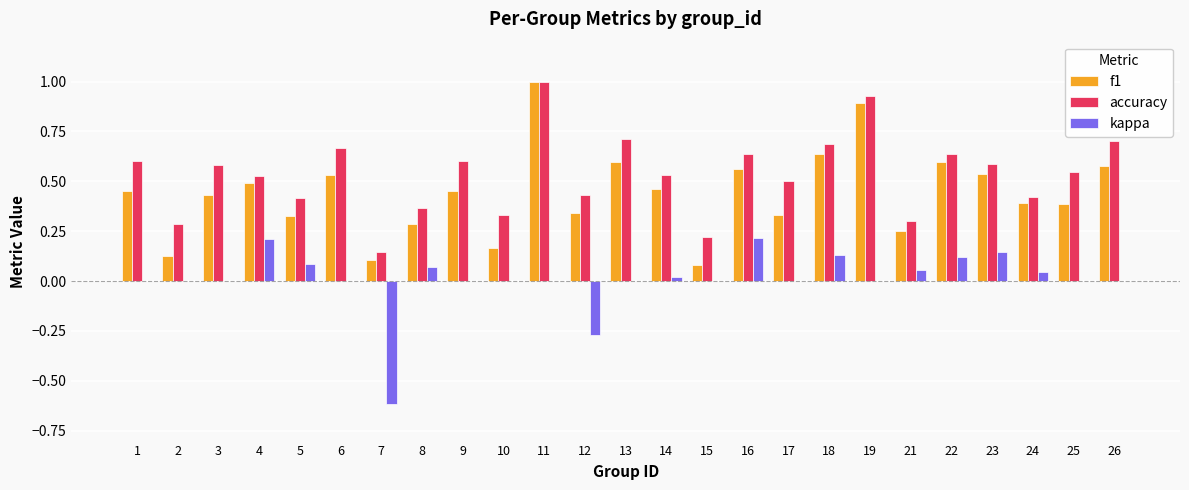

Which label corresponds to the largest value in the chart?

11